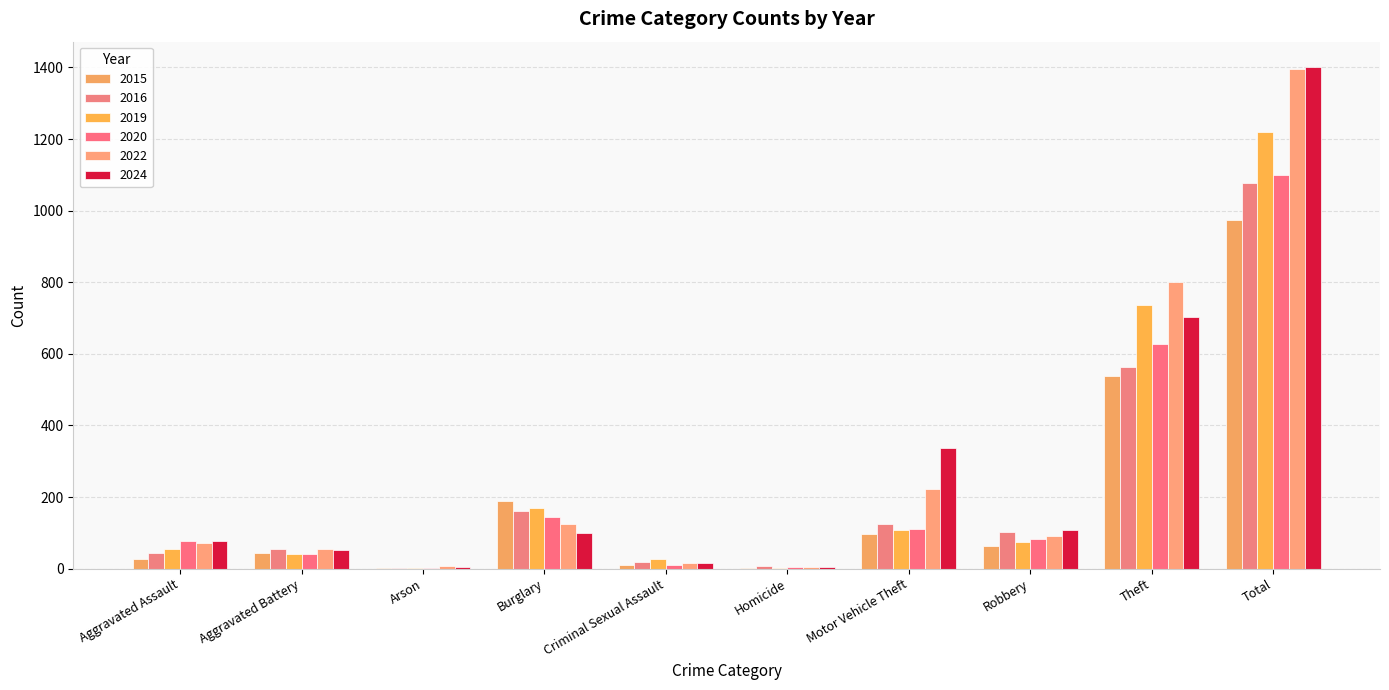

At which category does the chart reach its peak across all series?

Total